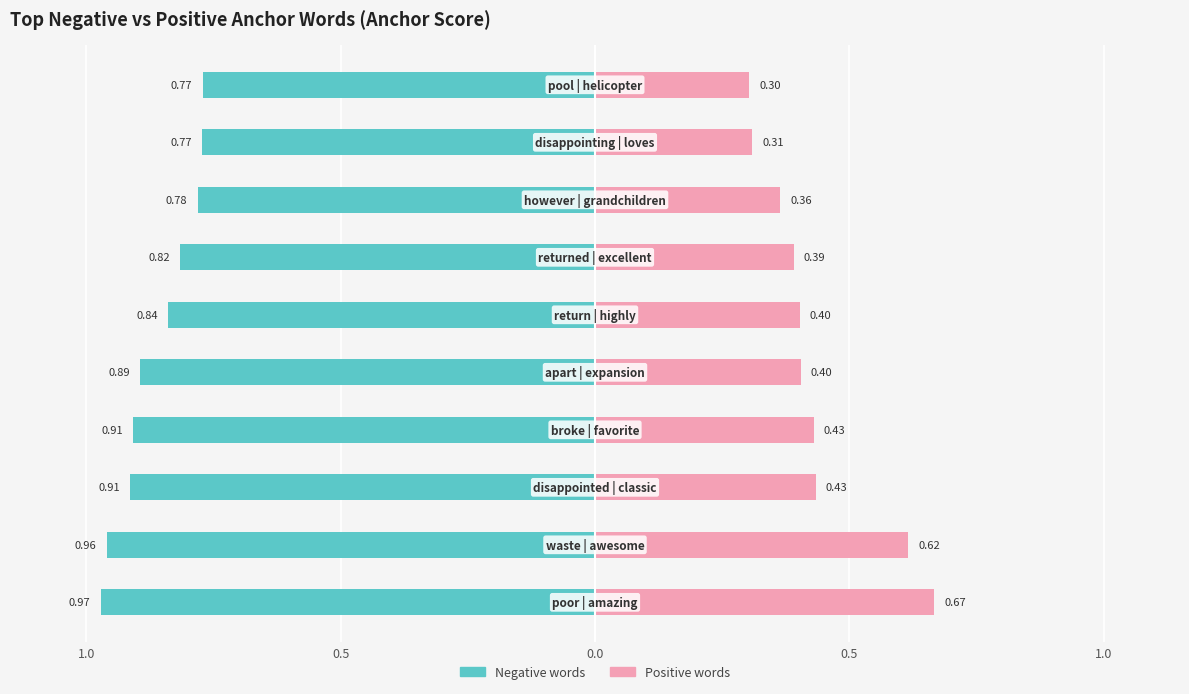

The positive (anchor score) series shows 0.4 at 0.0. True or false?

True